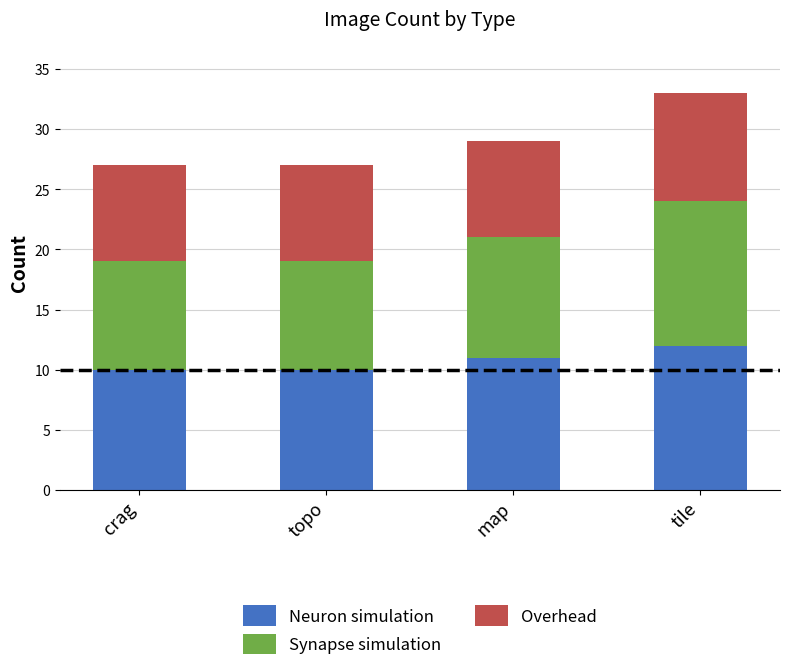

What is the sum of all Neuron simulation values?

43